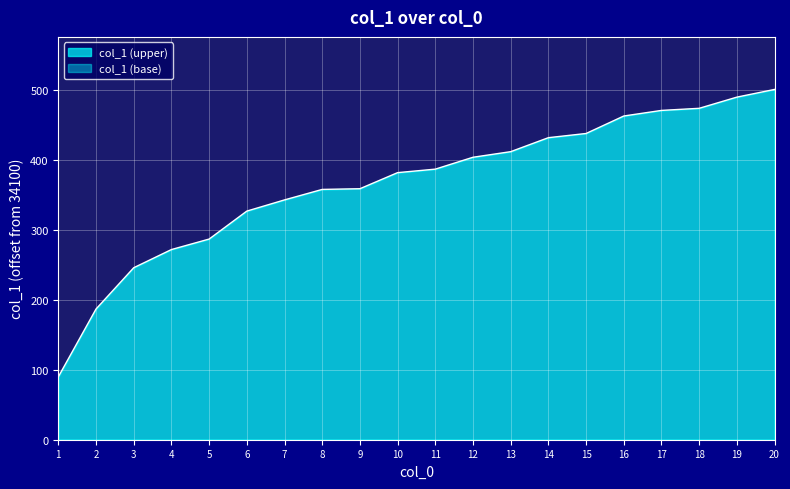

What is the maximum value shown in the chart?

501